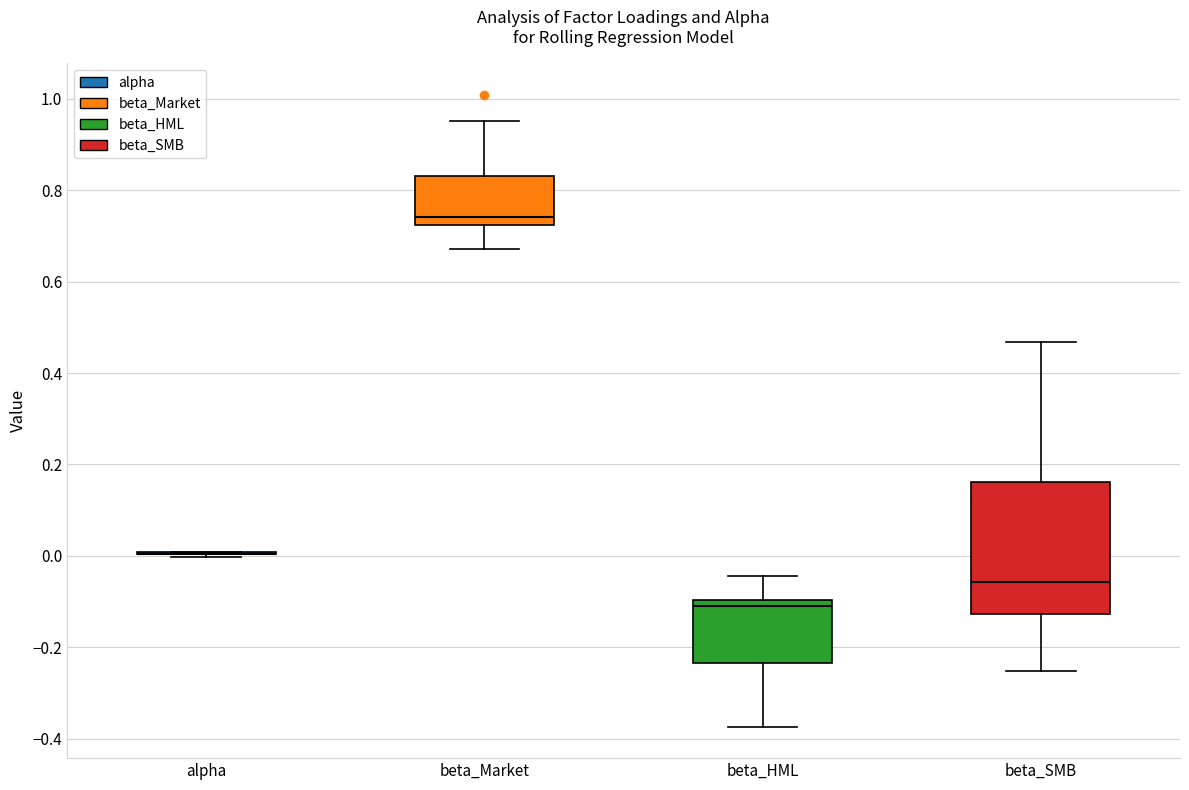

Comparing the boxes themselves (not the whiskers), which one is the tallest?

beta_SMB